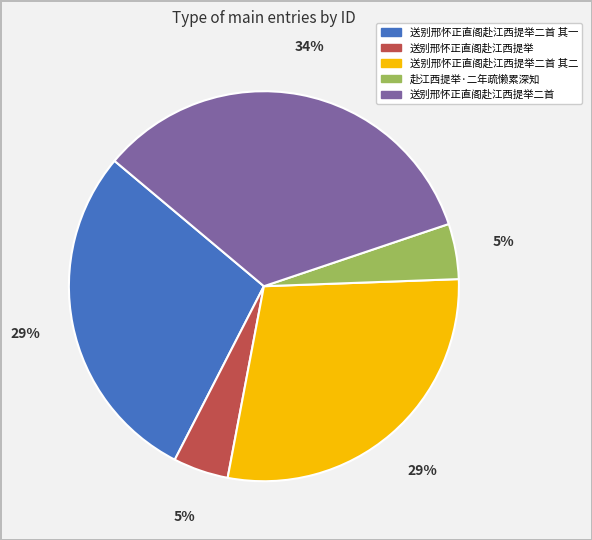

To the nearest percent, what is the average slice percentage?

20%